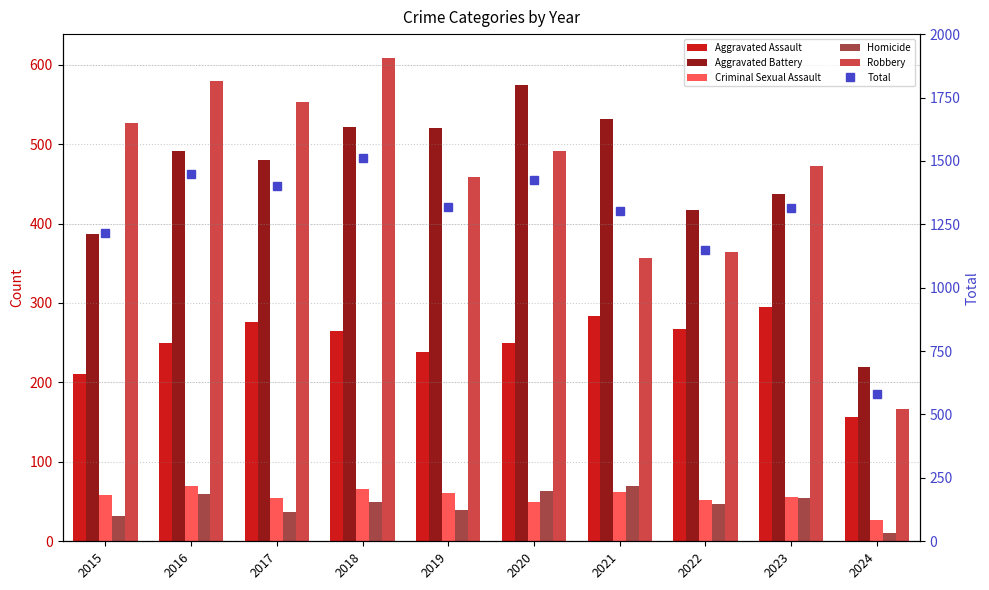

What is the sum of all Homicide values?

462